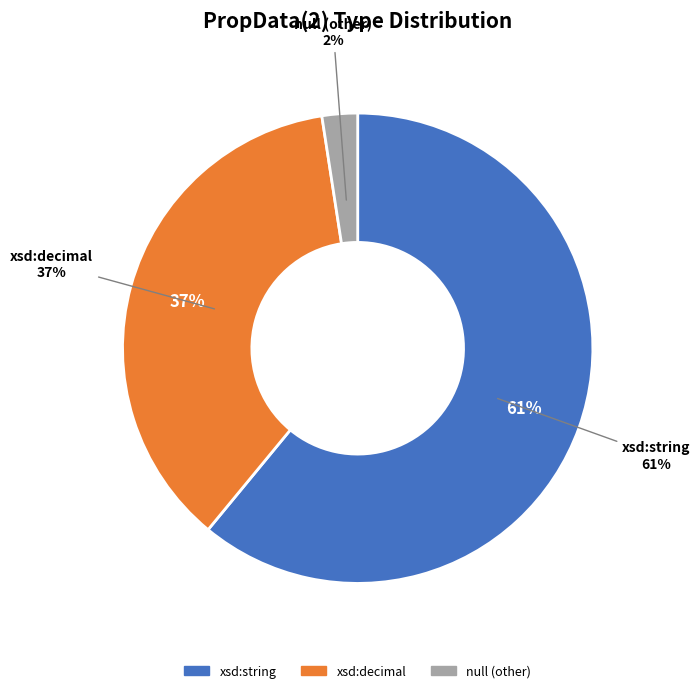

How many slices are in this pie chart?

3